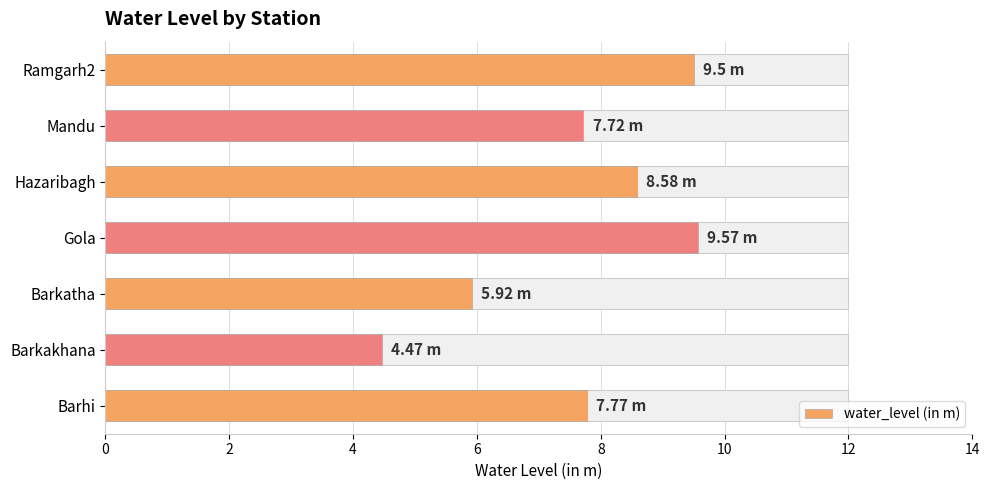

Reading left to right, extract all data points from this chart.

7.8	4.5	5.9	9.6	8.6	7.7	9.5